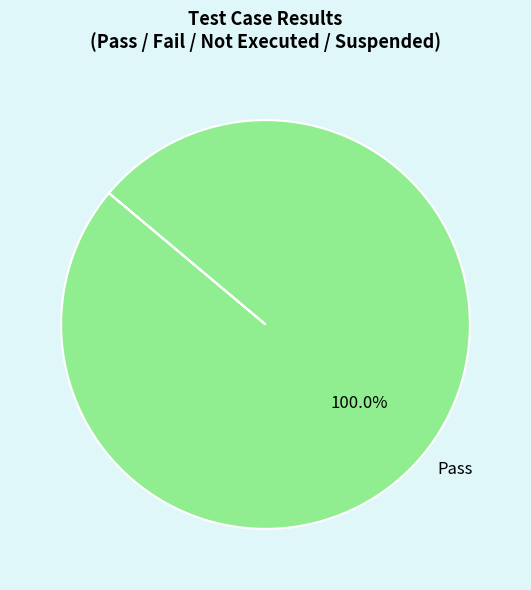

Rank the categories by value from highest to lowest.

Pass